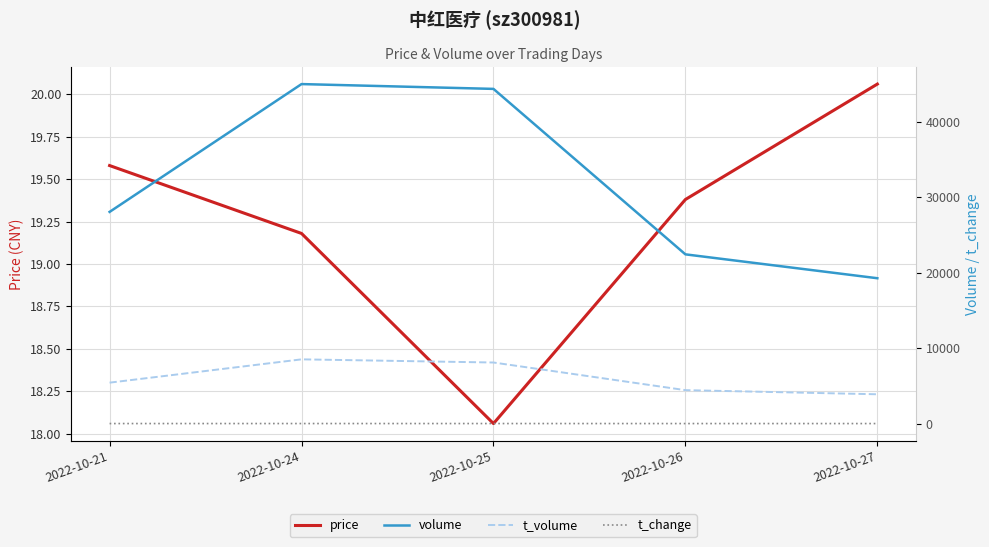

Reading left to right, what are all the values shown in this chart?

price: 2022-10-21=19.6	2022-10-24=19.2	2022-10-25=18.1	2022-10-26=19.4	2022-10-27=20.1
volume: 2022-10-21=28083.0	2022-10-24=45039.0	2022-10-25=44400.0	2022-10-26=22450.0	2022-10-27=19282.0
t_volume: 2022-10-21=5429.0	2022-10-24=8520.0	2022-10-25=8101.0	2022-10-26=4435.0	2022-10-27=3886.0
t_change: 2022-10-21=3.0	2022-10-24=4.8	2022-10-25=4.7	2022-10-26=2.4	2022-10-27=2.0